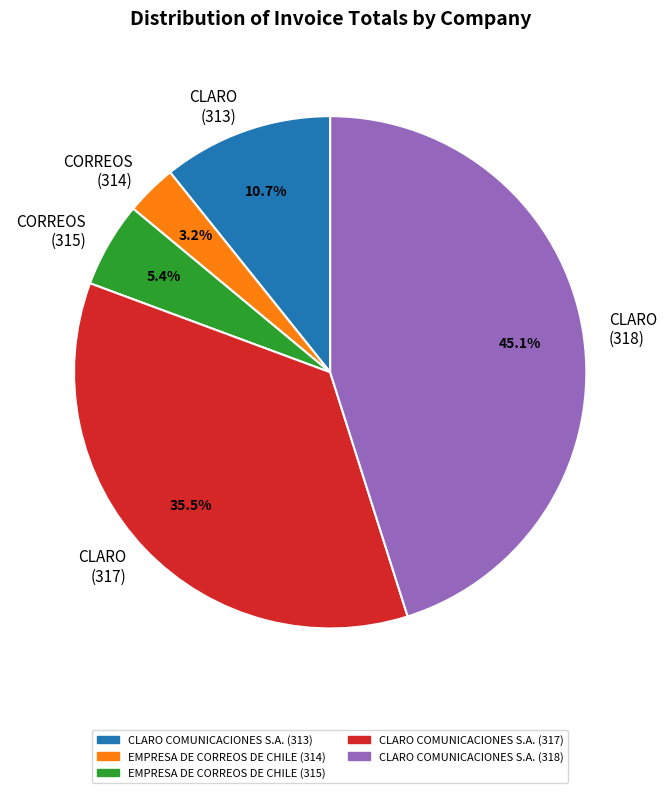

Which category has the biggest portion of the pie?

CLARO (318)